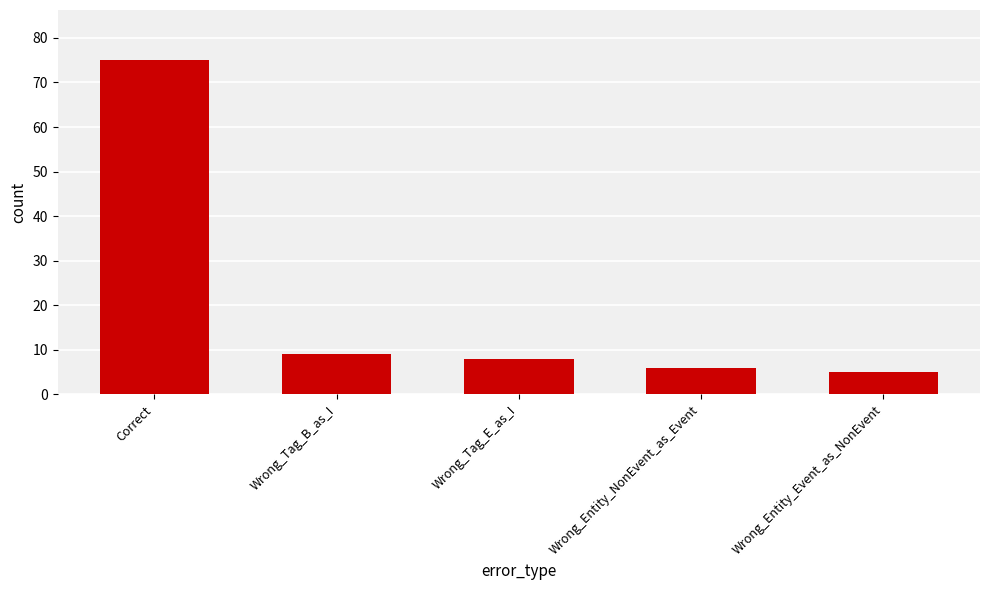

Which label corresponds to the largest value in the chart?

Correct